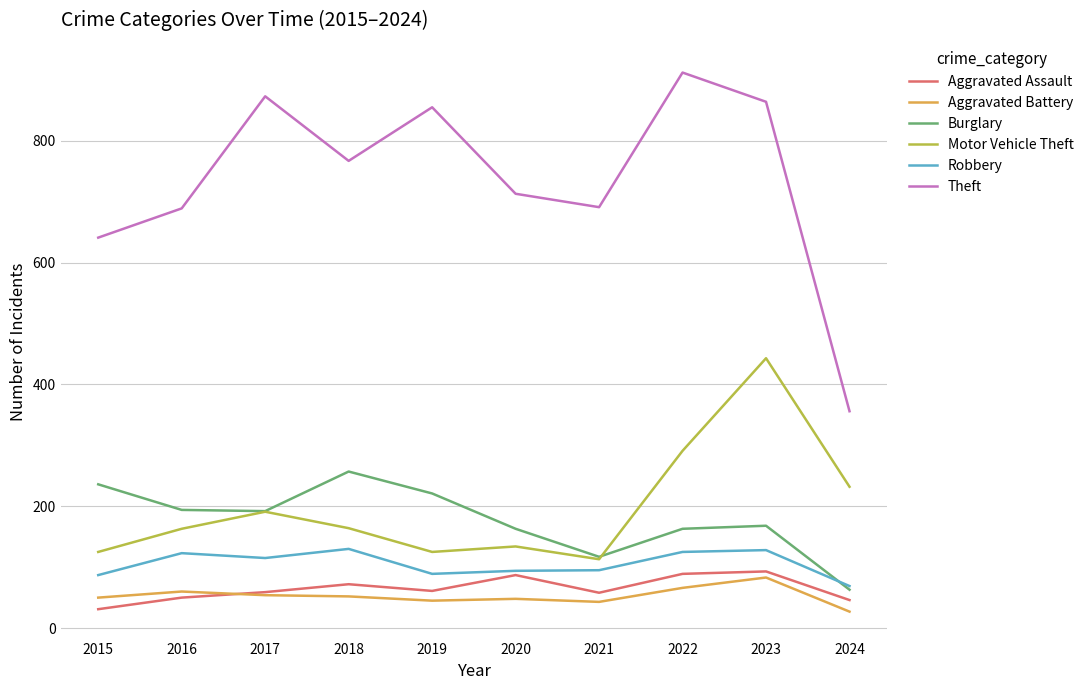

What is the total value across all series at 2019?

1396